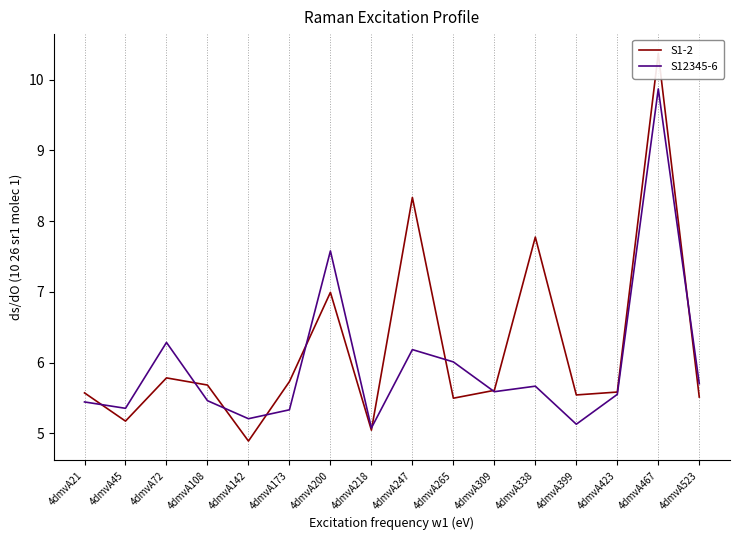

At which category does S12345-6 reach its first local valley?

4dmvA45